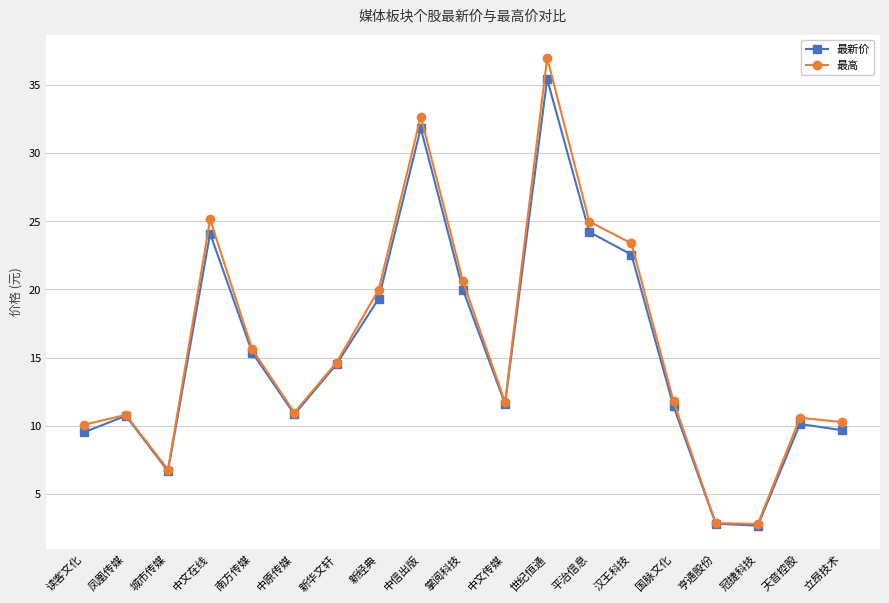

Rank the series by their maximum value, from lowest to highest.

最新价, 最高